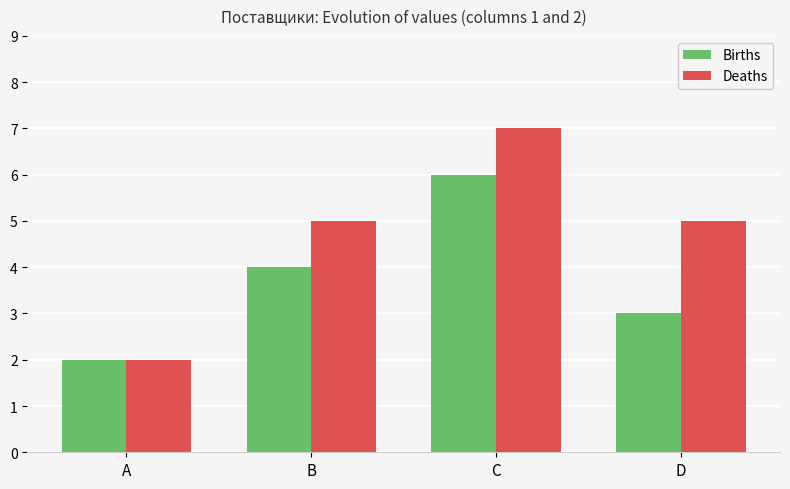

True or false: Births has a value of 3 at D.

True